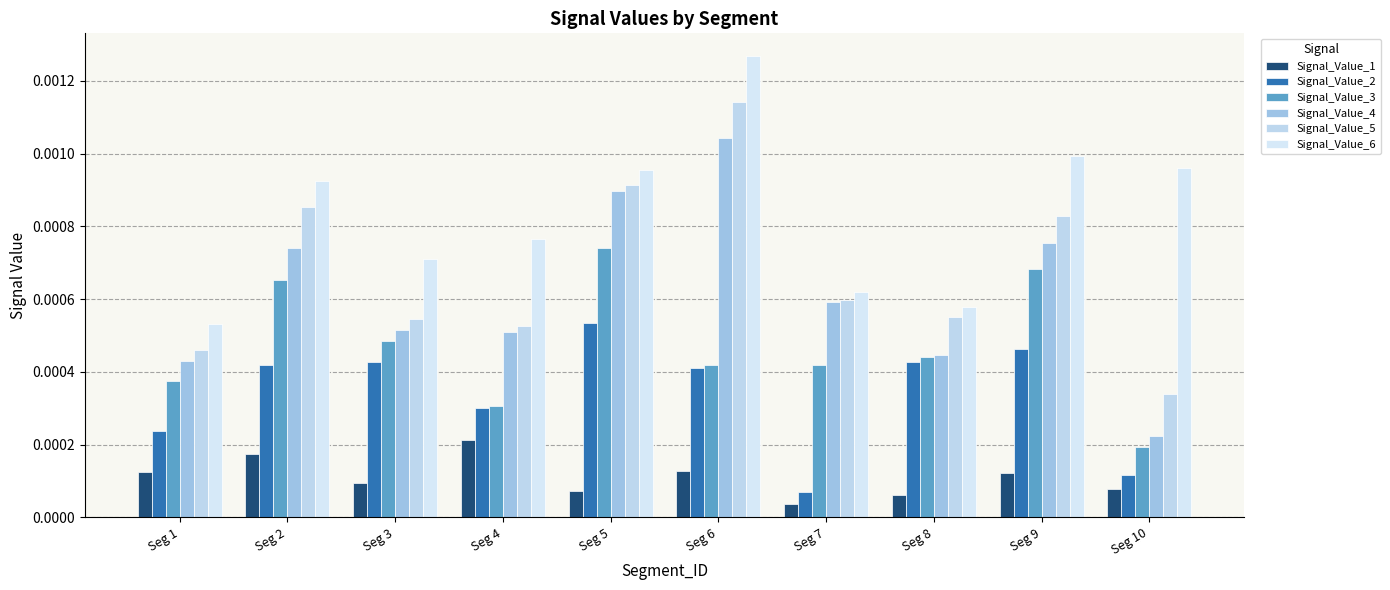

Is the value of Signal_Value_4 at Seg 6 greater than the value of Signal_Value_3 at Seg 10?

Yes